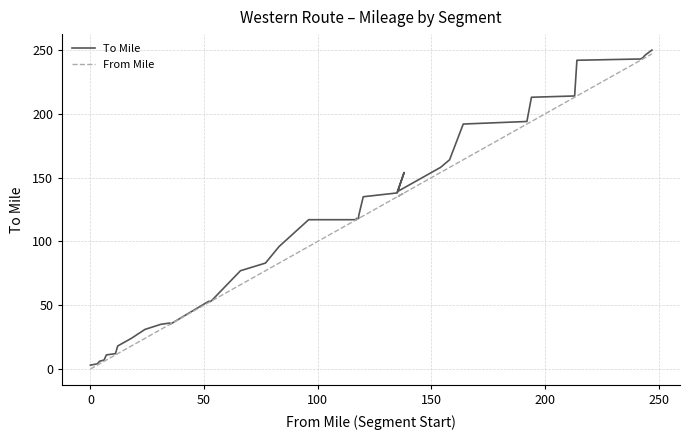

How many interior local peaks does the To Mile series have?

2